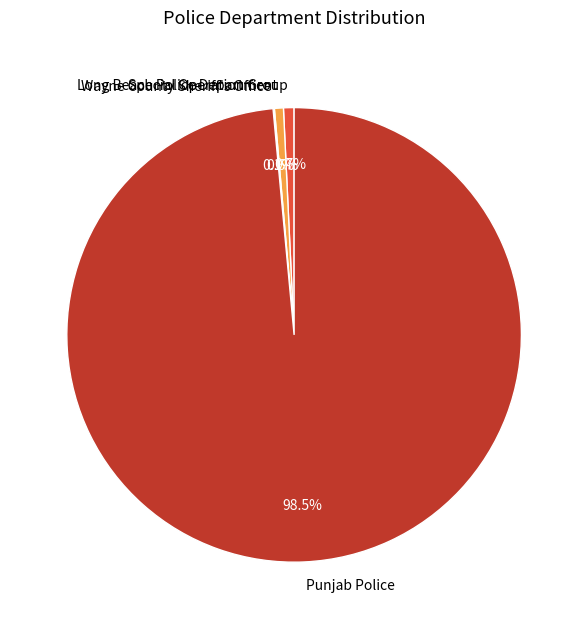

Which category has the biggest portion of the pie?

Punjab Police